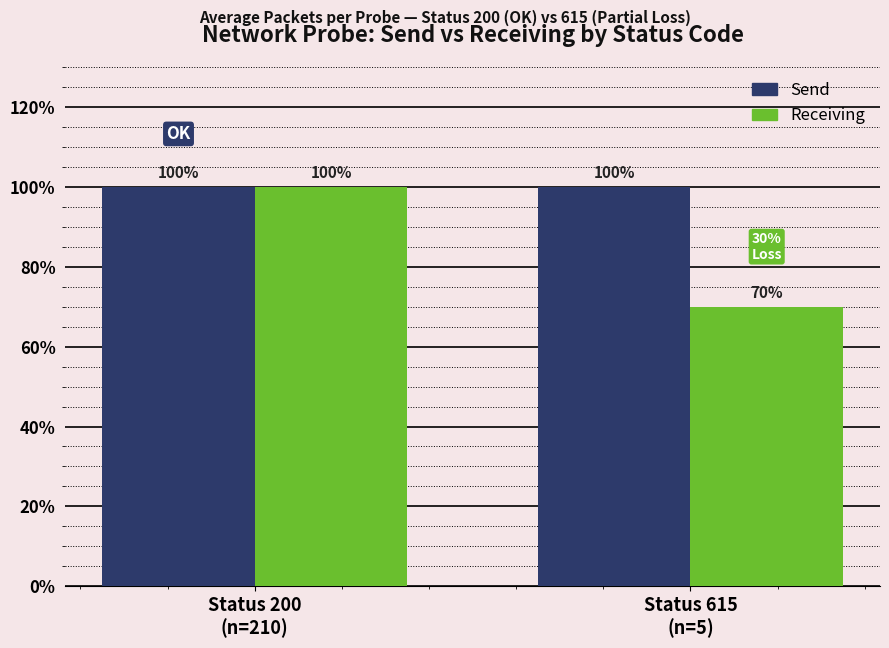

What are all the series names shown in the legend?

Send, Receiving